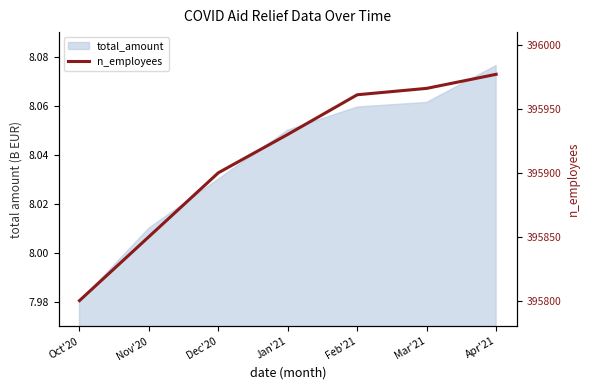

Is it true that the value at Nov'20 is 395850?

True